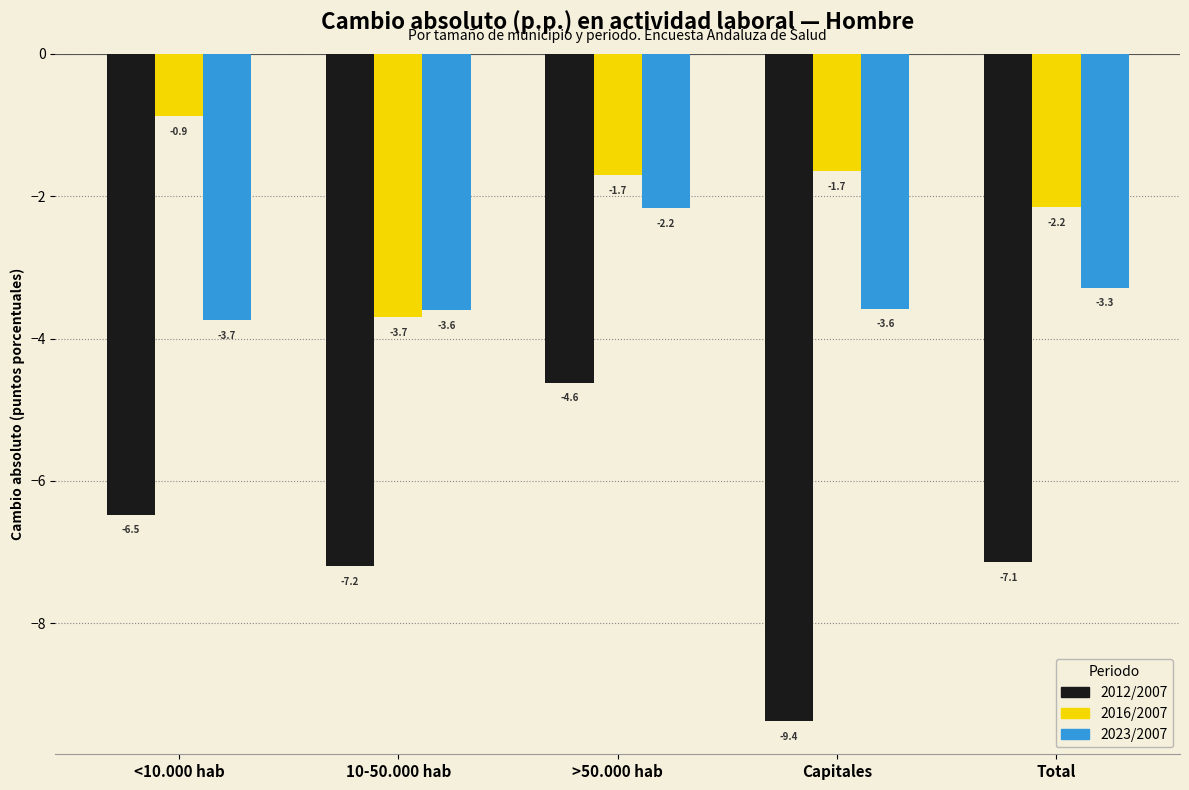

Reading right to left, what are all the values shown in this chart?

2012/2007: -7.1	-9.4	-4.6	-7.2	-6.5
2016/2007: -2.2	-1.7	-1.7	-3.7	-0.9
2023/2007: -3.3	-3.6	-2.2	-3.6	-3.7